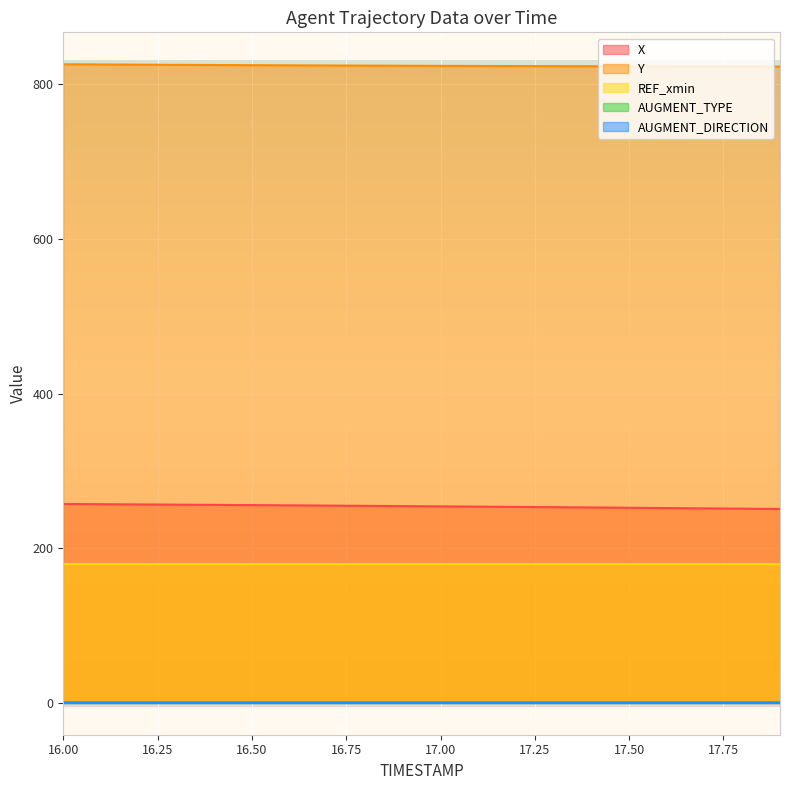

True or false: Y and REF_xmin cross at least once.

False